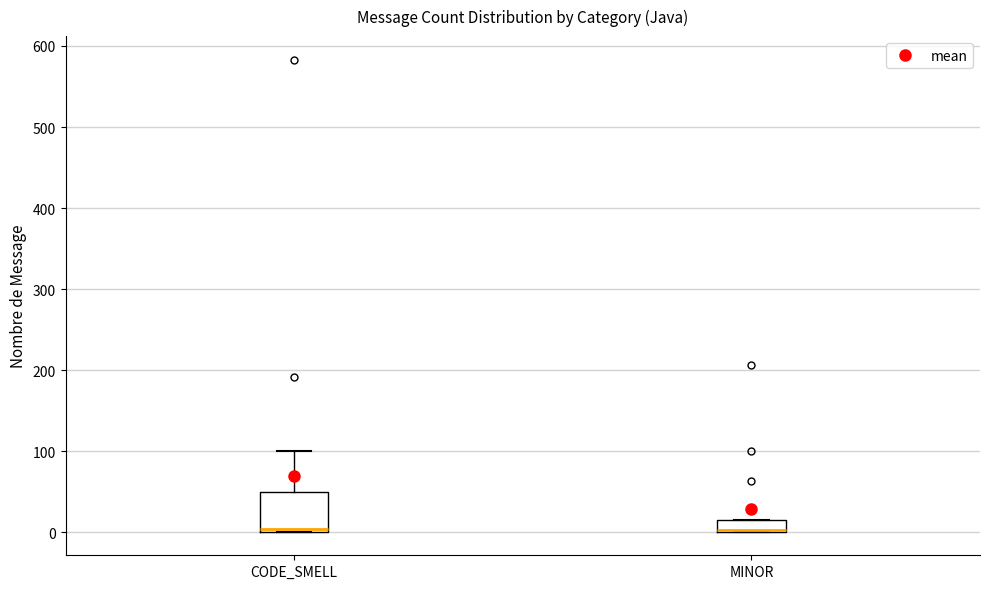

Which box is the tallest, from its lower edge to its upper edge?

CODE_SMELL